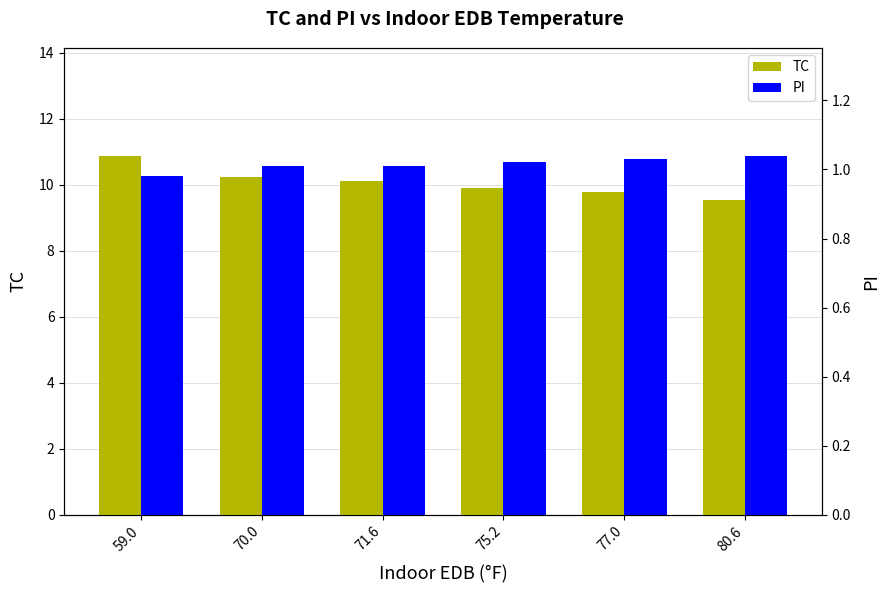

Rank the series by their maximum value, from lowest to highest.

PI, TC